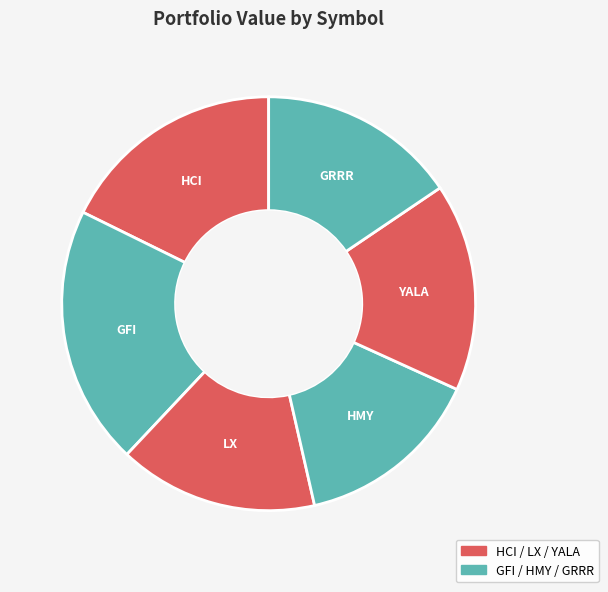

The GRRR slice represents 5% of the pie. True or false?

False